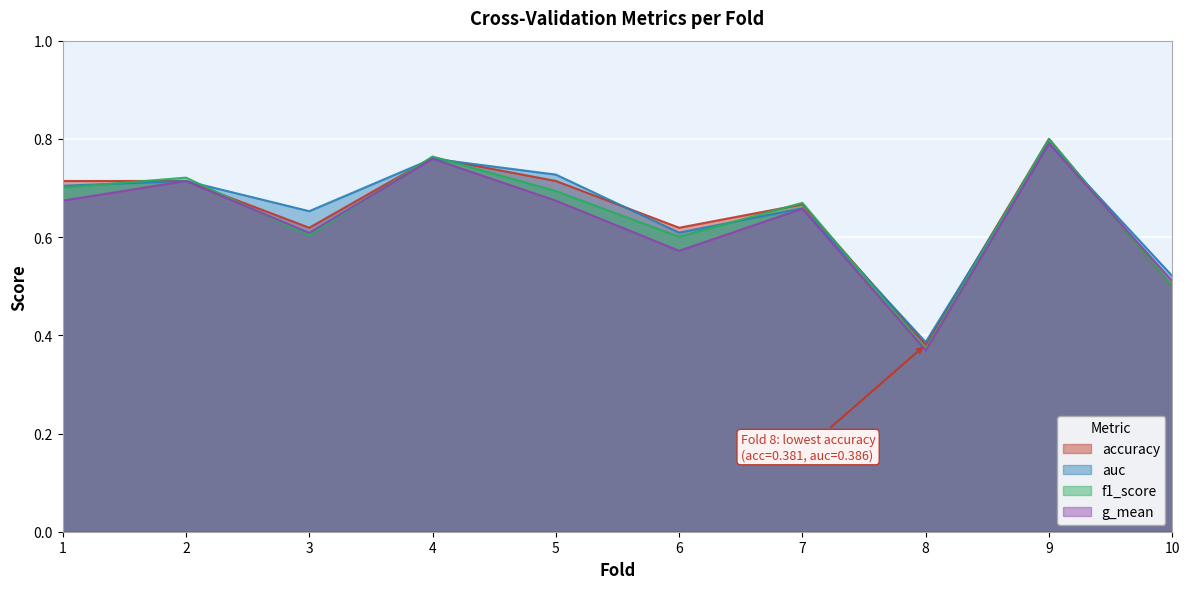

Which series has the widest spread of values?

f1_score